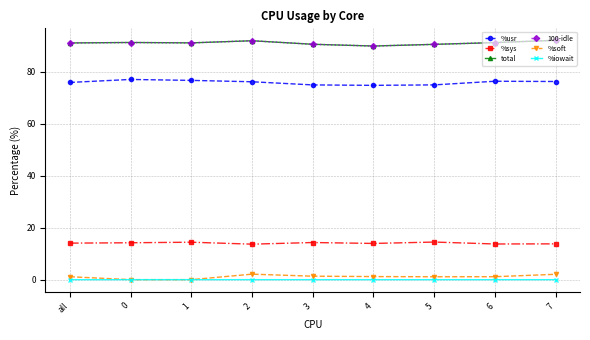

True or false: total and %iowait intersect in this chart.

False